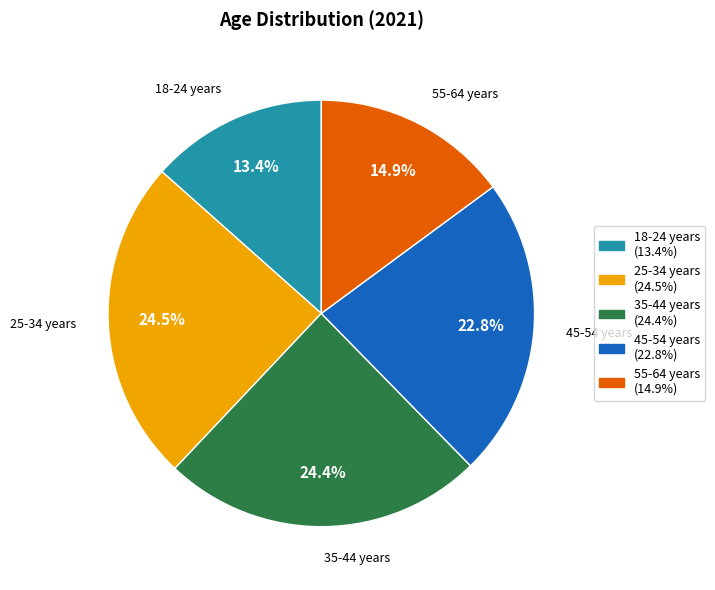

What portion of the pie excludes 35-44 years?

75.6%